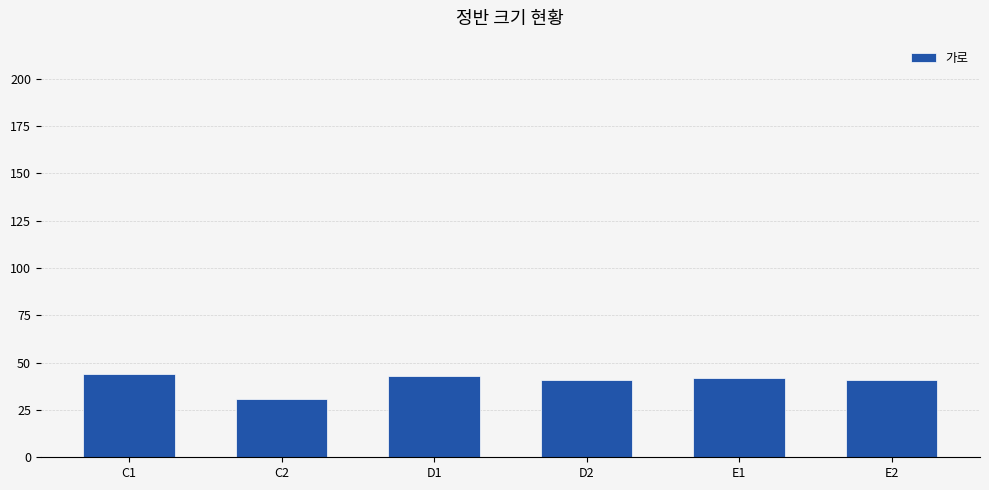

The value at C2 is 9. True or false?

False